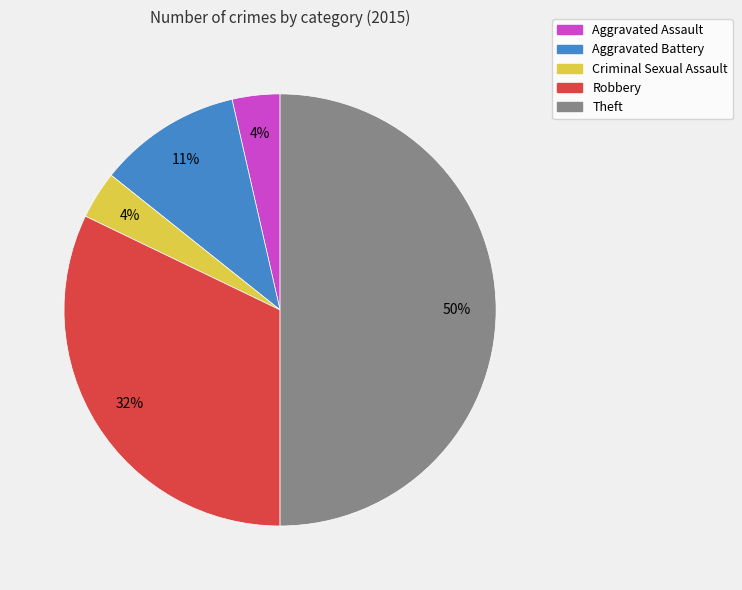

To the nearest percent, what is the combined percentage of Criminal Sexual Assault and Robbery?

36%